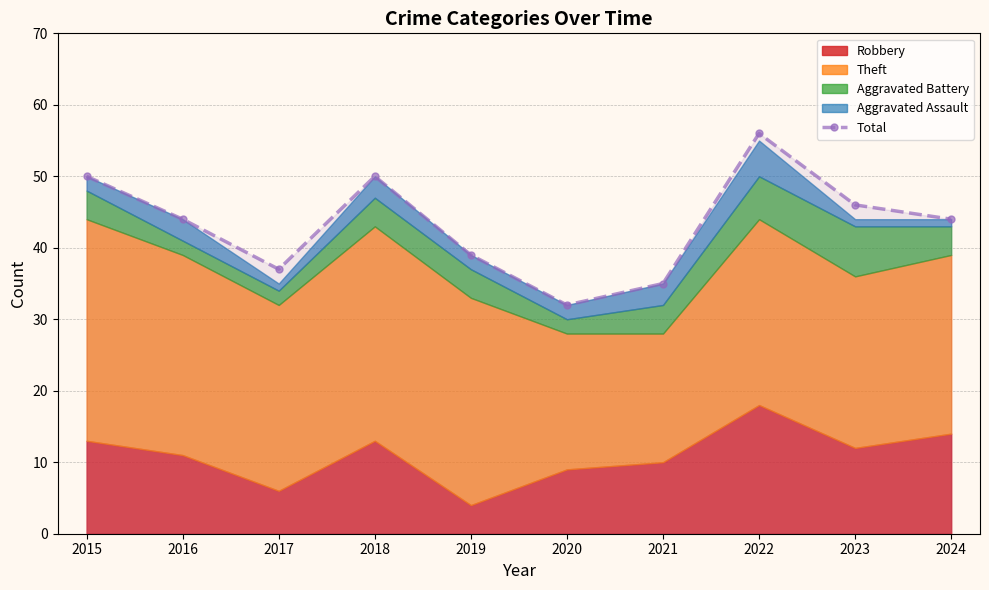

How many lines are shown in the chart?

1